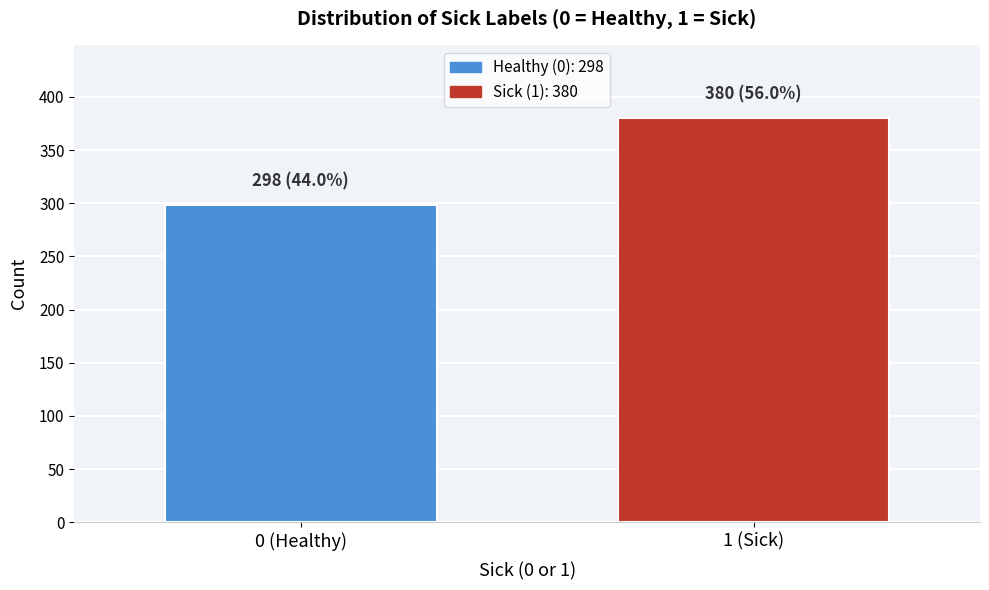

Reading left to right, transcribe all the data shown in this chart.

0 (Healthy)=298	1 (Sick)=380